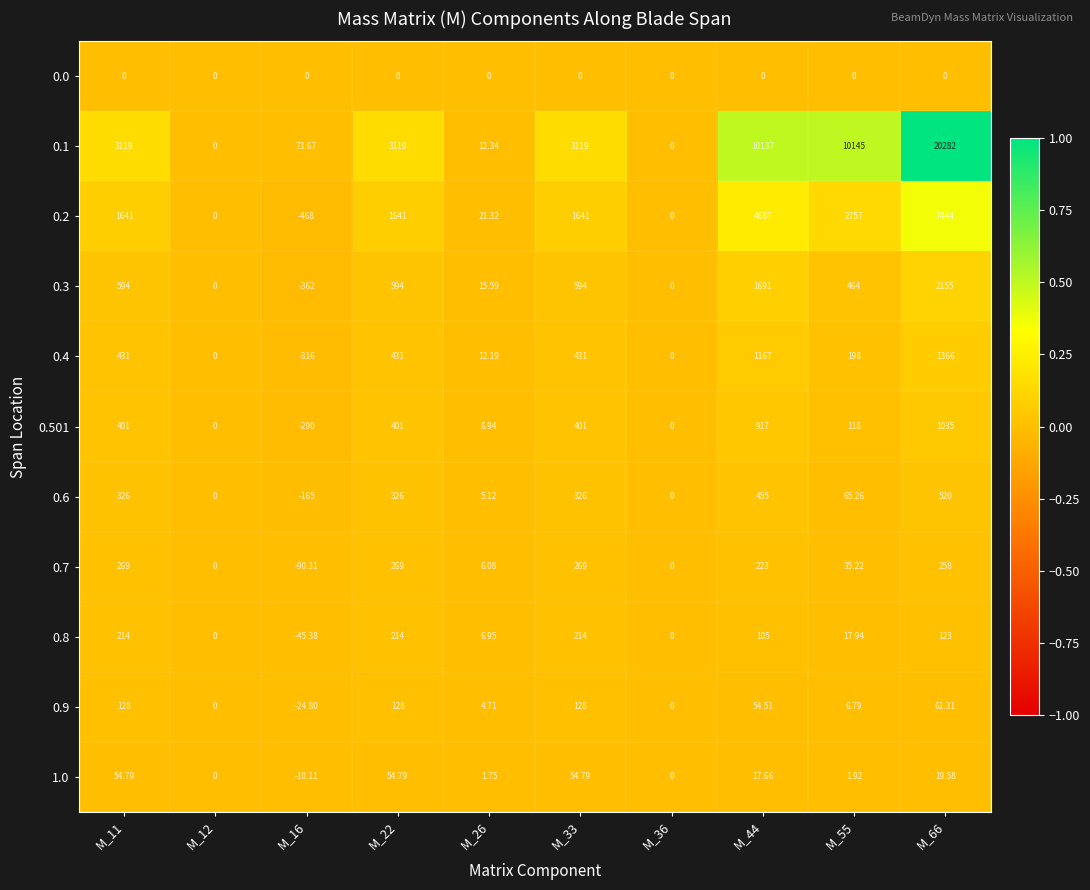

List the series in order of their peak value, lowest first.

0.0, 1.0, 0.9, 0.8, 0.7, 0.6, 0.501, 0.4, 0.3, 0.2, 0.1